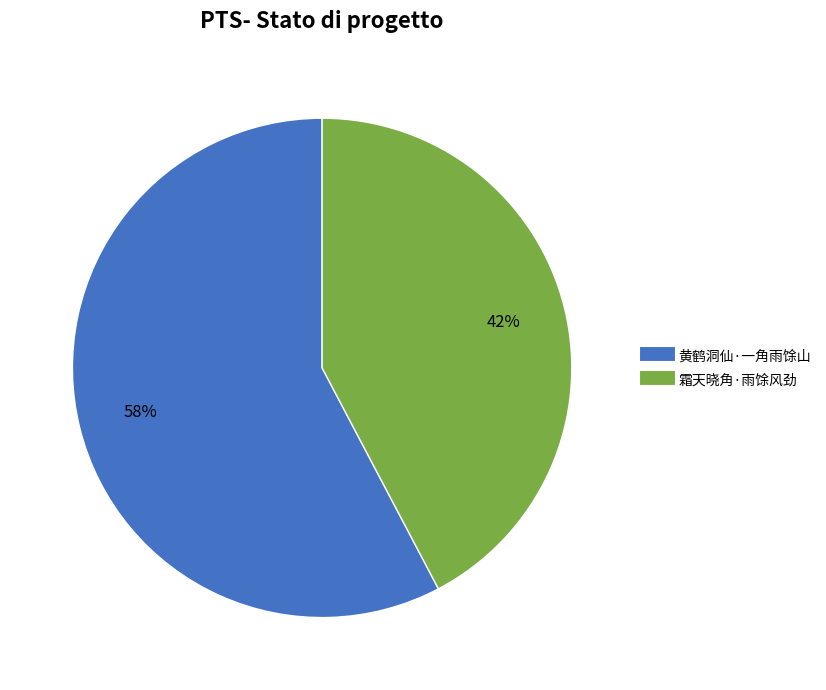

To the nearest percent, what is the average slice percentage?

50%